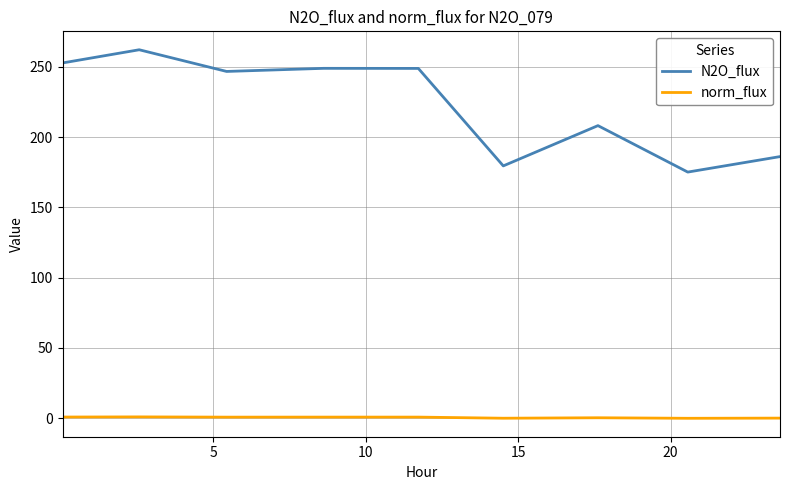

Which series has the largest total across all categories?

N2O_flux